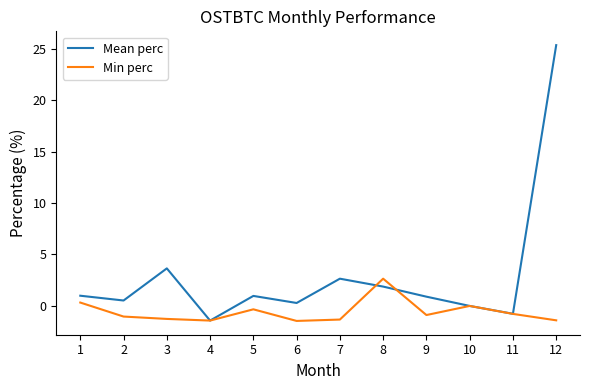

What is the total value across all series at 8?

4.5